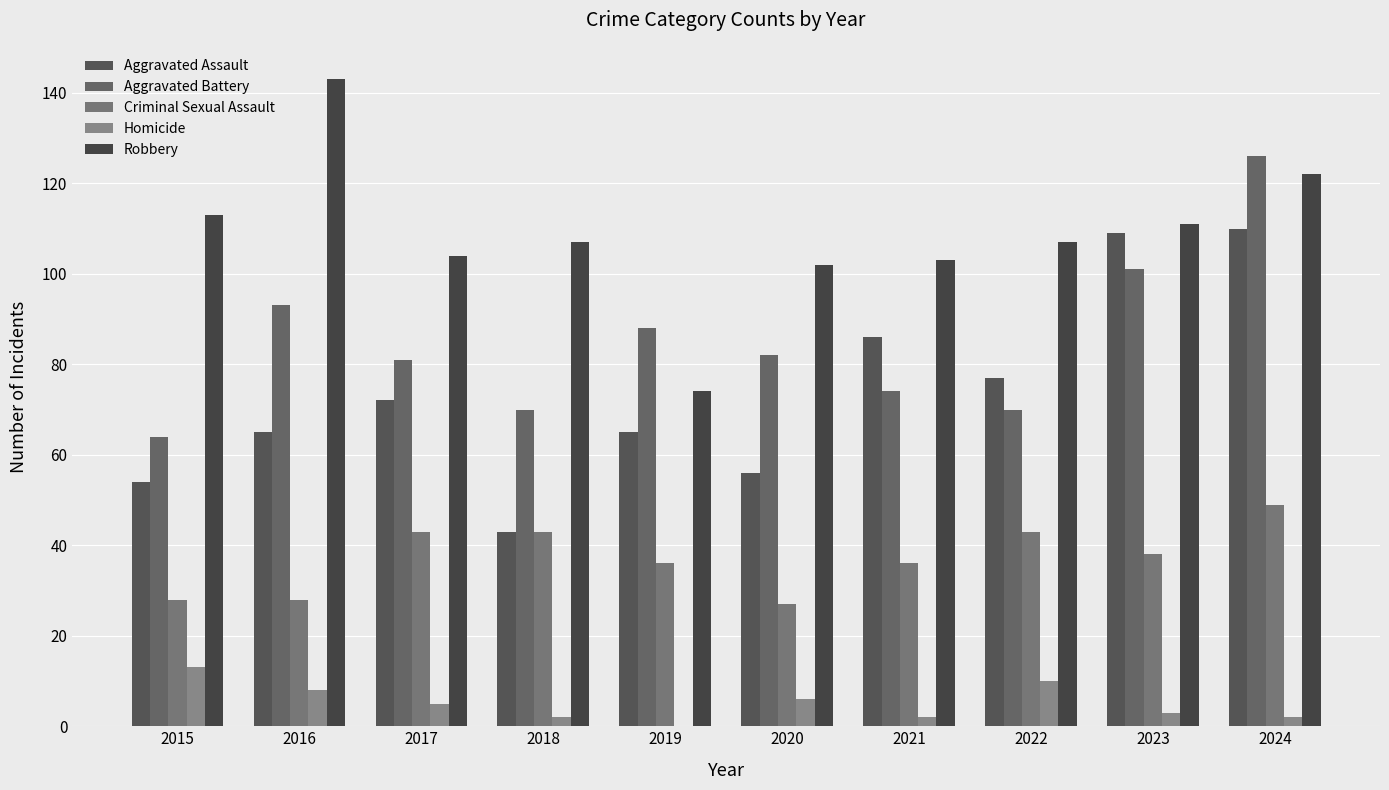

Which series has the widest spread of values?

Robbery